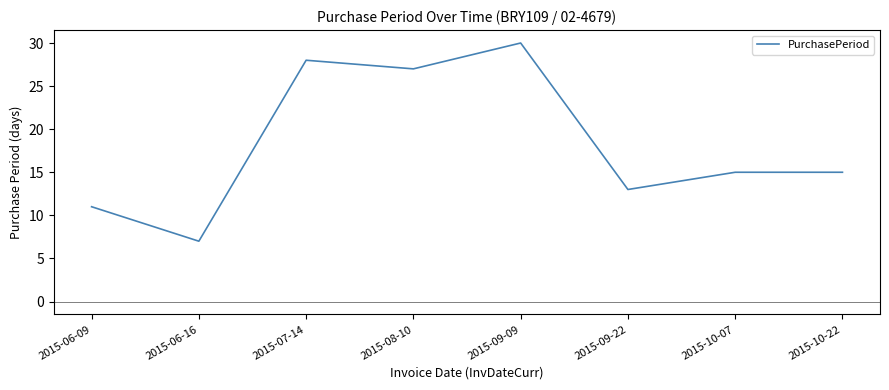

What is the difference between the maximum and minimum values?

23